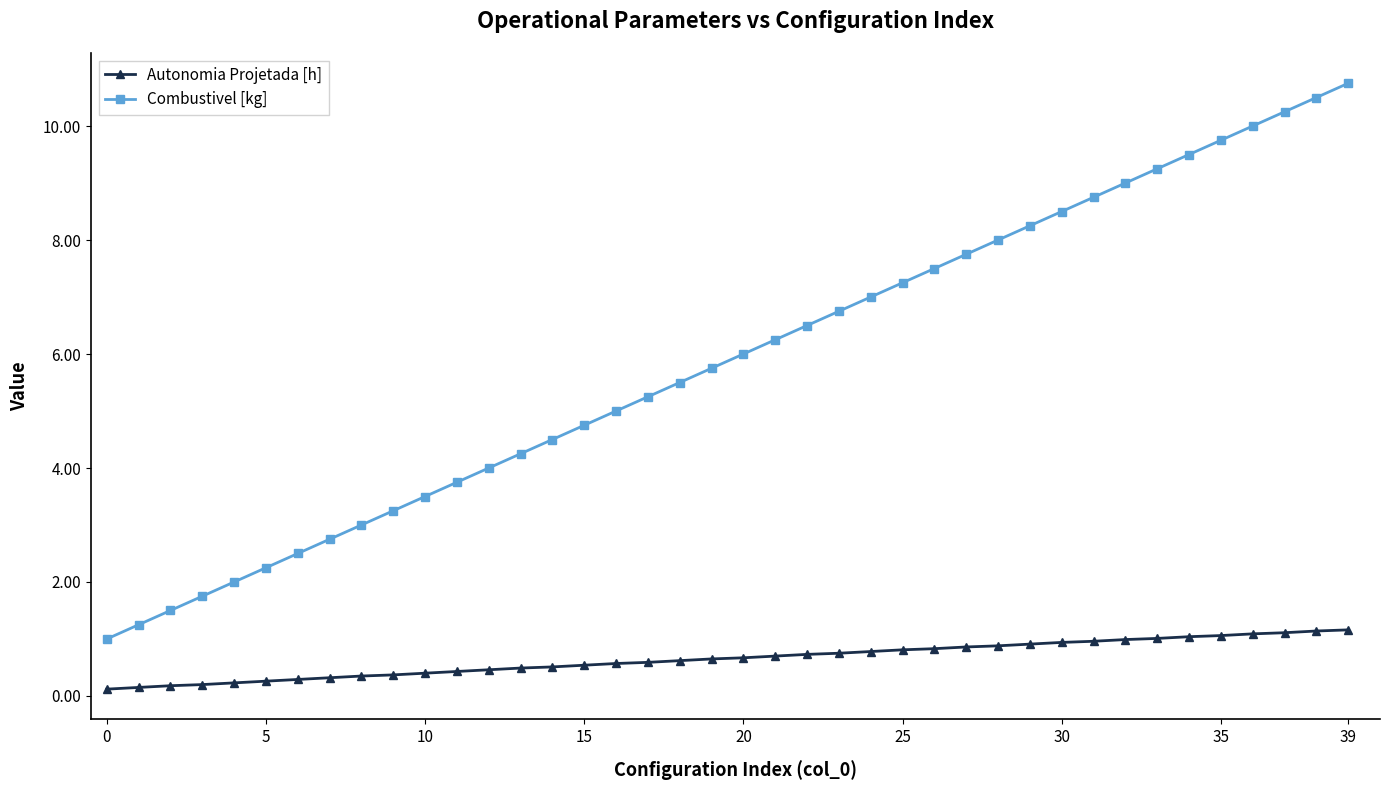

Which series has the largest total across all categories?

Combustivel [kg]